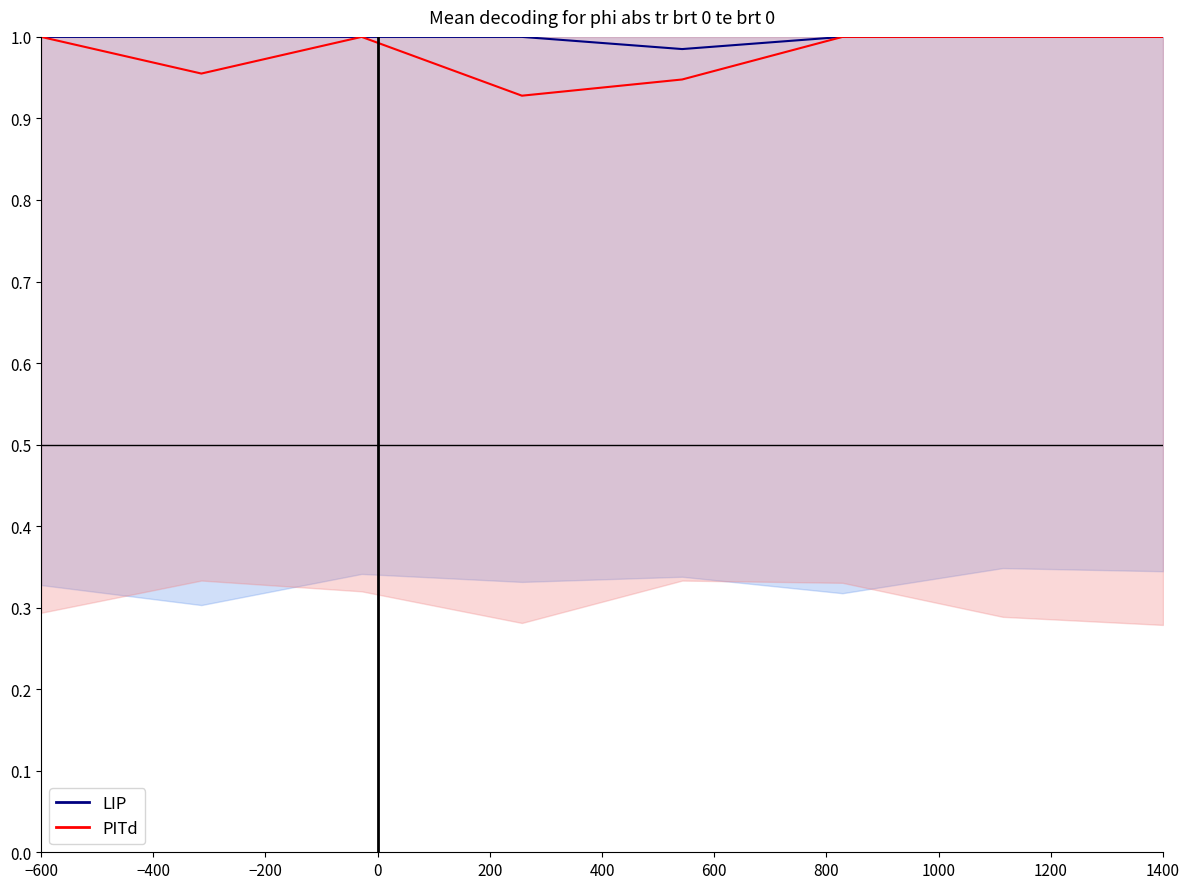

The value of LIP at 0 is 1.0. True or false?

True